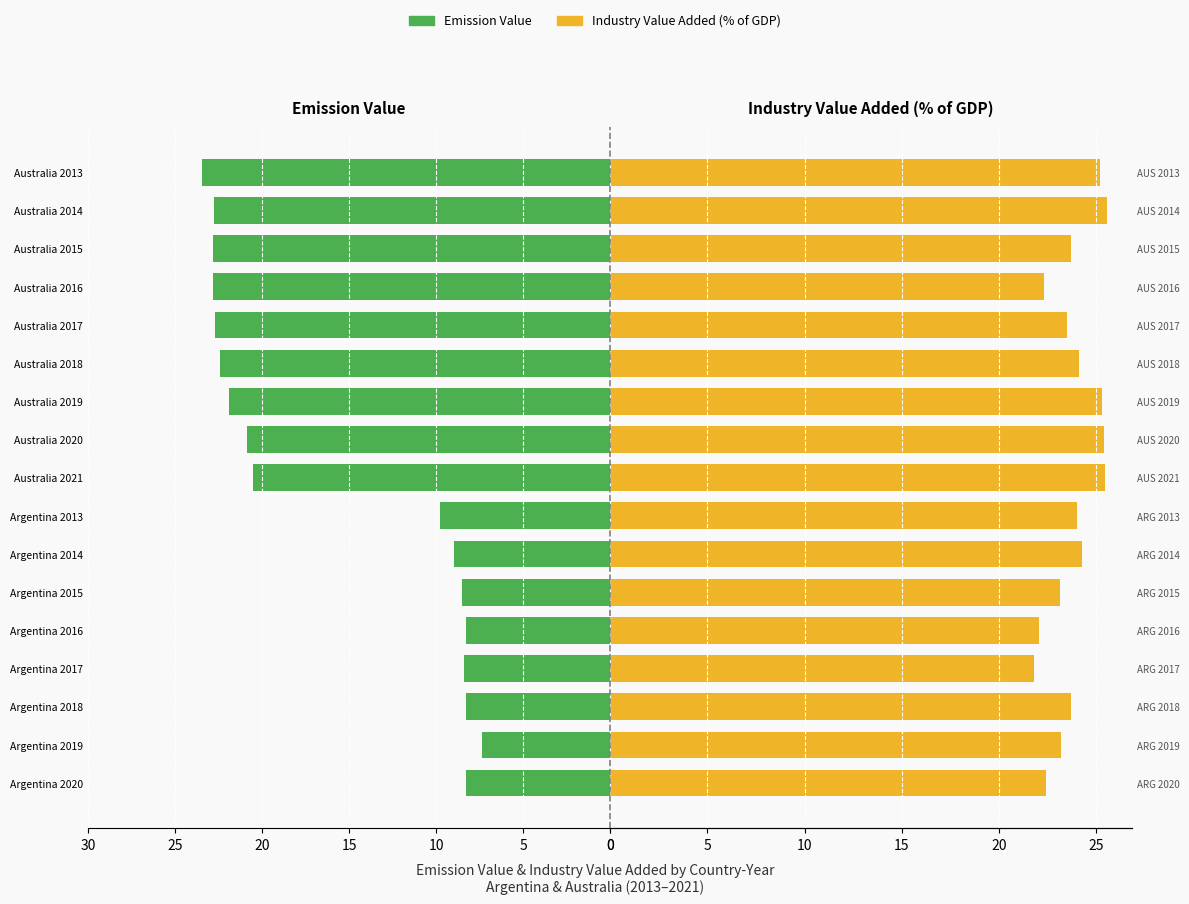

How many groups of bars are there?

17